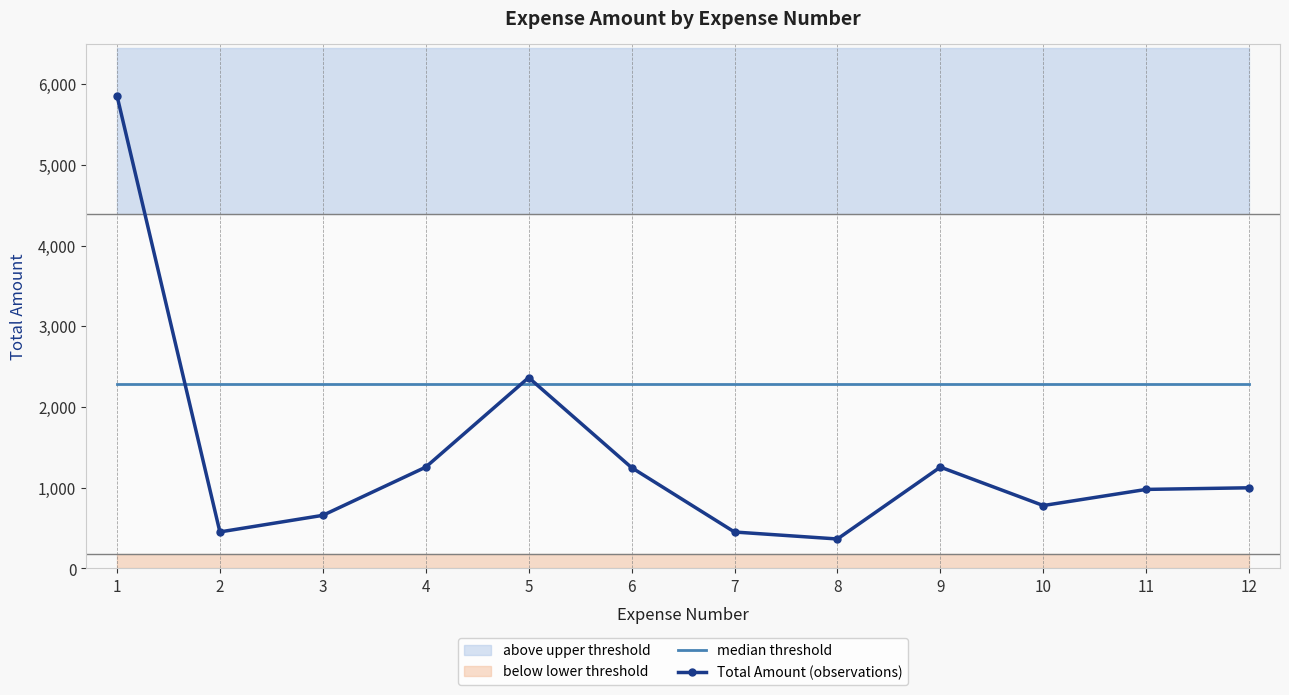

Reading left to right, transcribe all the data shown in this chart.

median threshold: 2288.9	2288.9	2288.9	2288.9	2288.9	2288.9	2288.9	2288.9	2288.9	2288.9	2288.9	2288.9
Total Amount (observations): 5860.0	453.0	658.6	1256.0	2365.7	1250.0	452.0	365.7	1256.3	780.0	980.0	1000.0